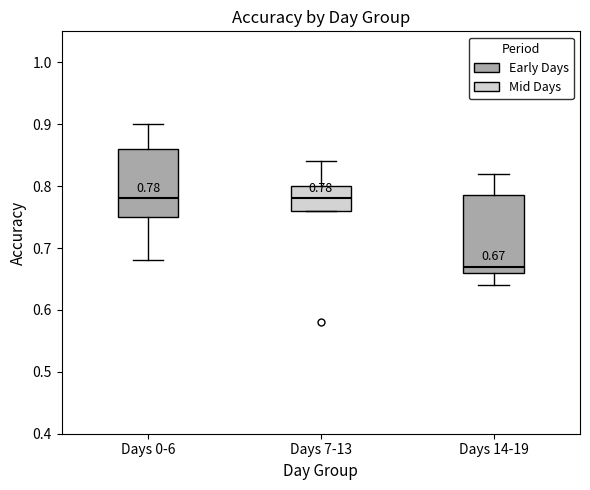

Comparing the boxes themselves (not the whiskers), which one is the tallest?

Days 14-19